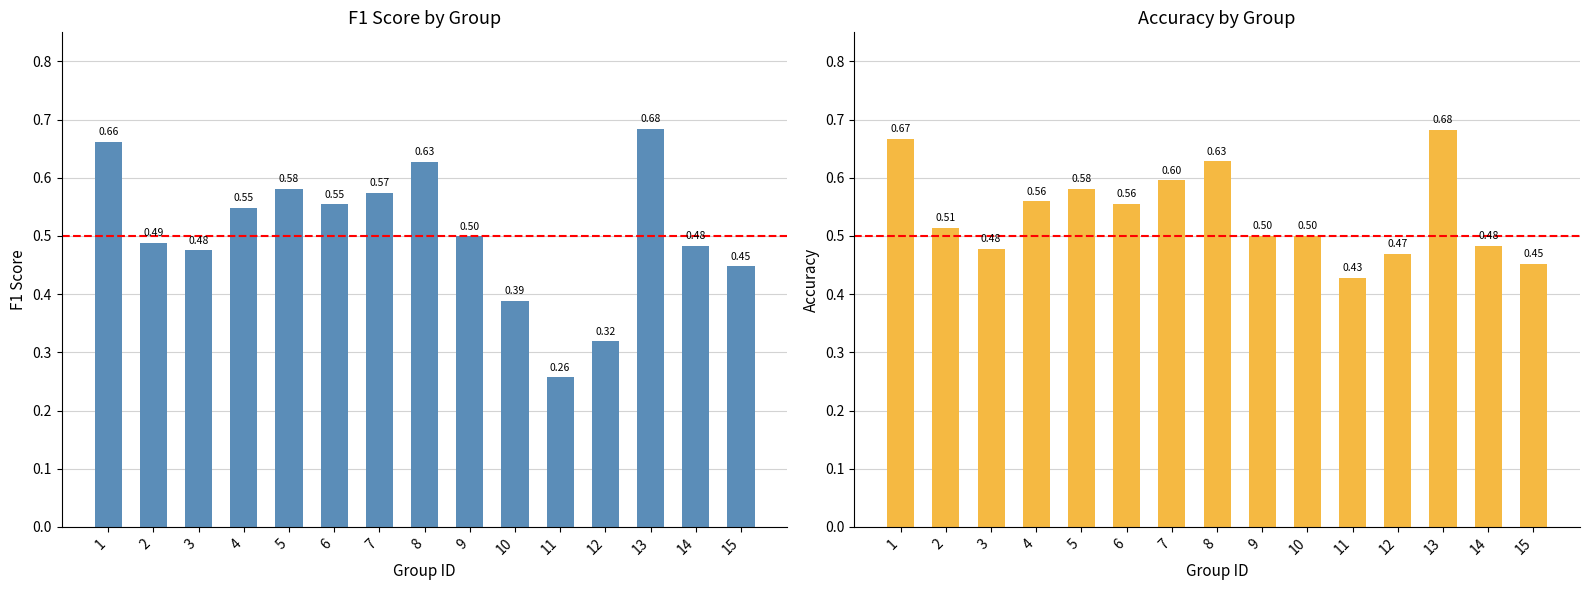

Which category has the lowest value in the accuracy series?

11